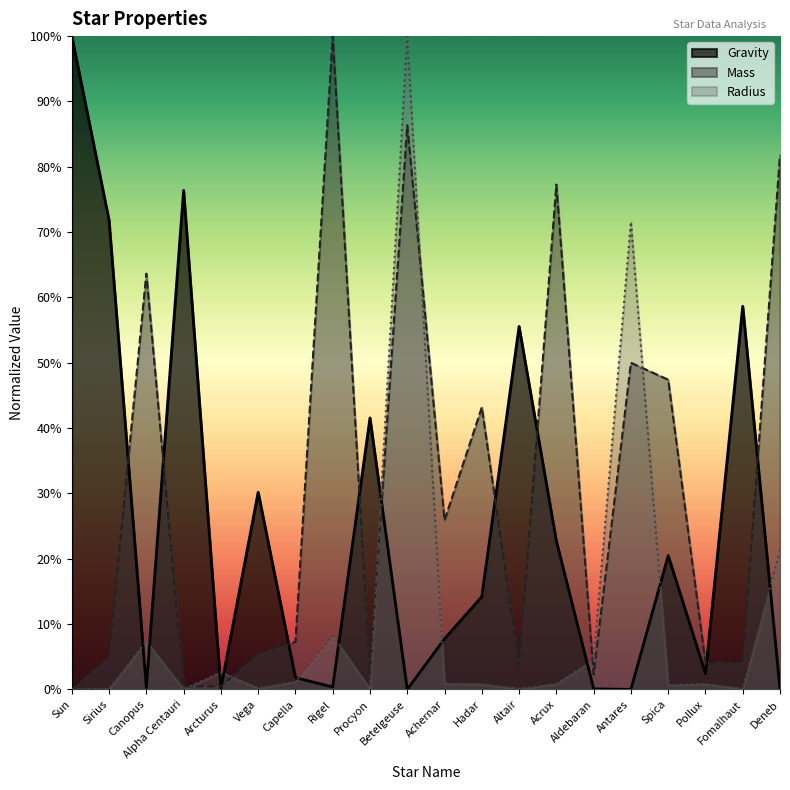

Where is Gravity nearest to the value 50?

Altair